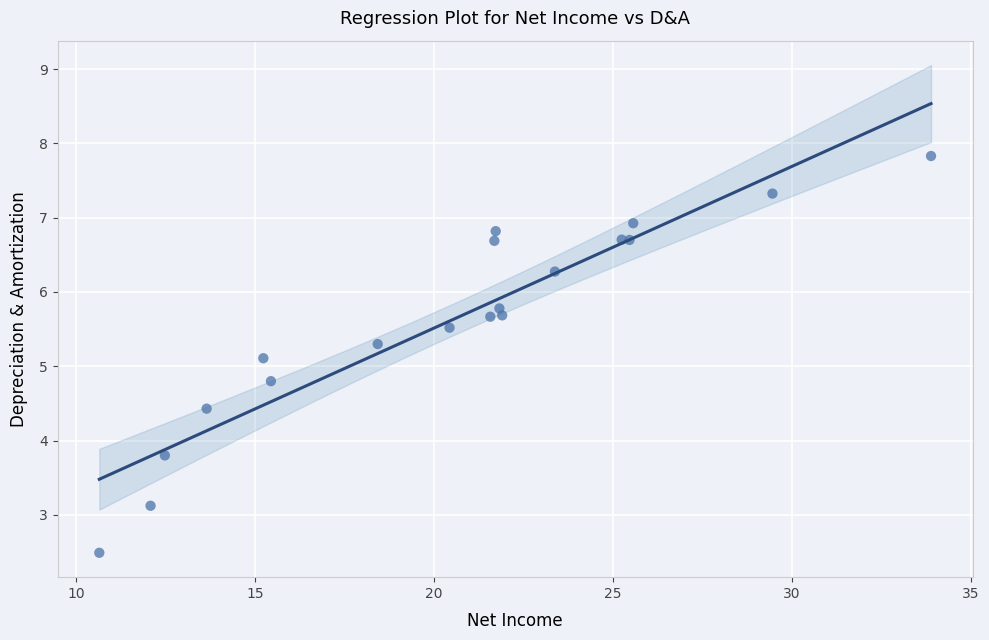

What Y value in the scatter plot is closest to 5?

5.1